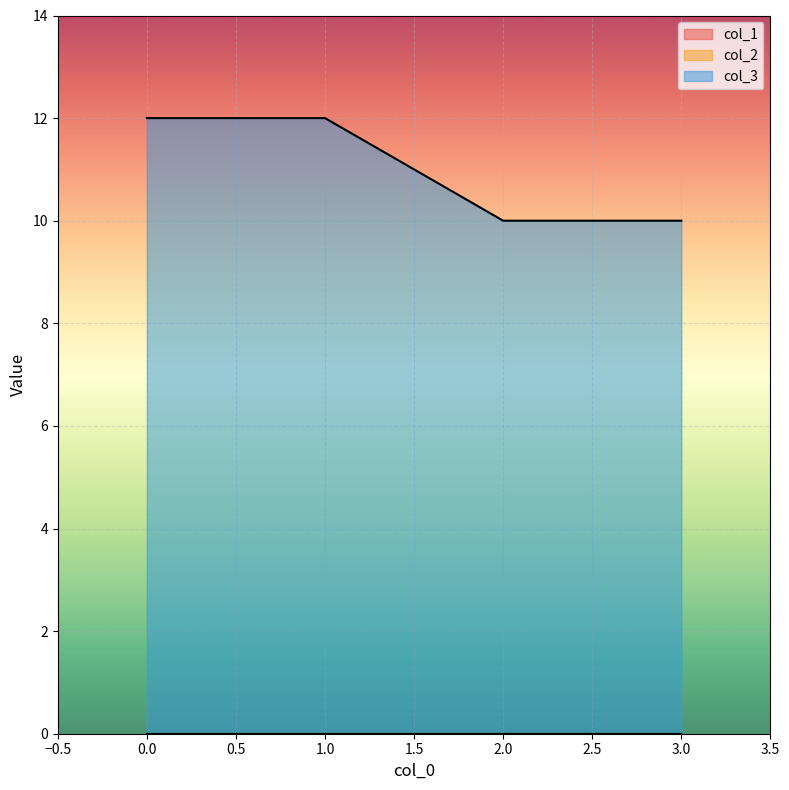

What is the difference between the maximum and second lowest values in the col_3 series?

2